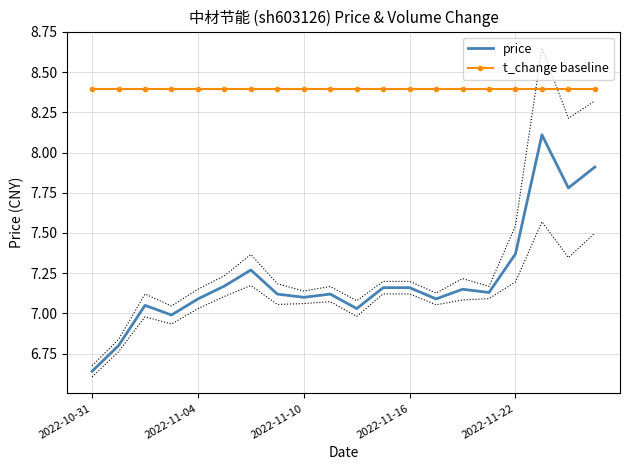

How many values in the price series exceed 7?

17